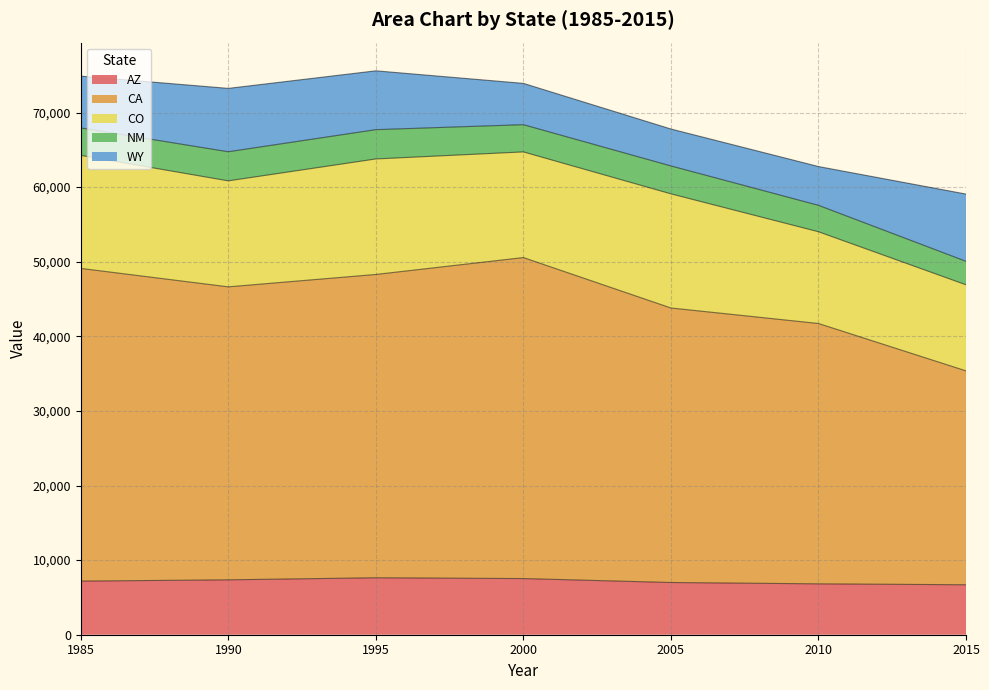

True or false: AZ has more than 0 points higher than both neighbors.

True